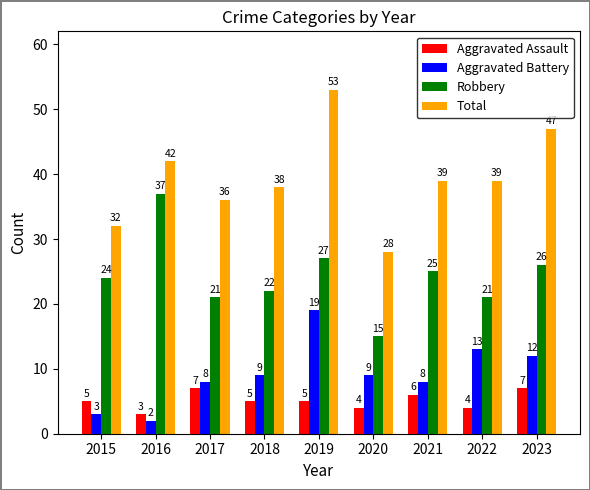

The value of Aggravated Battery at 2023 is 7. True or false?

False